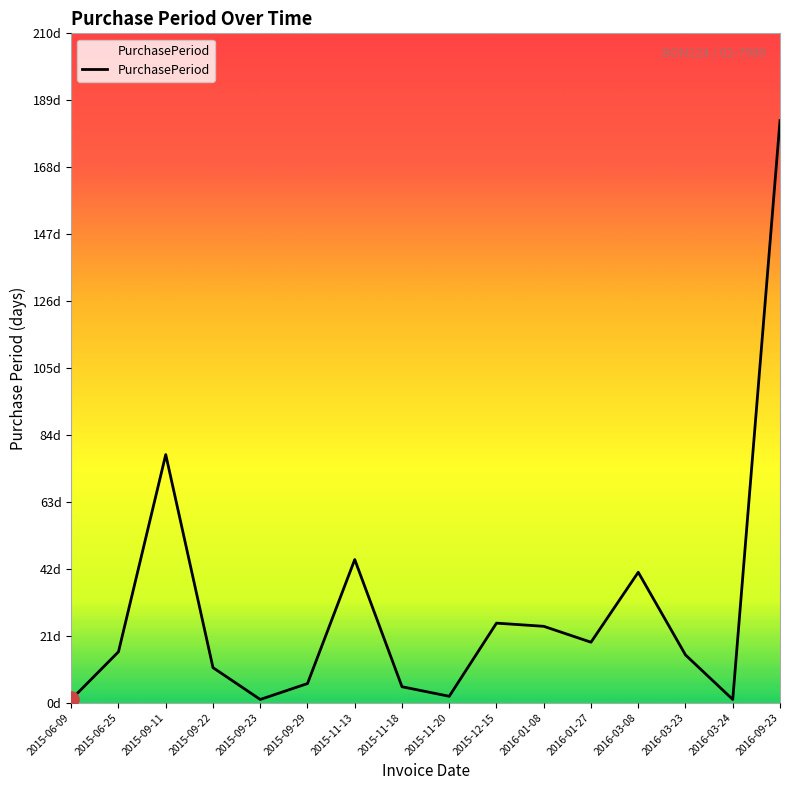

What is the change in value from 2015-09-11 to 2015-09-22?

-67